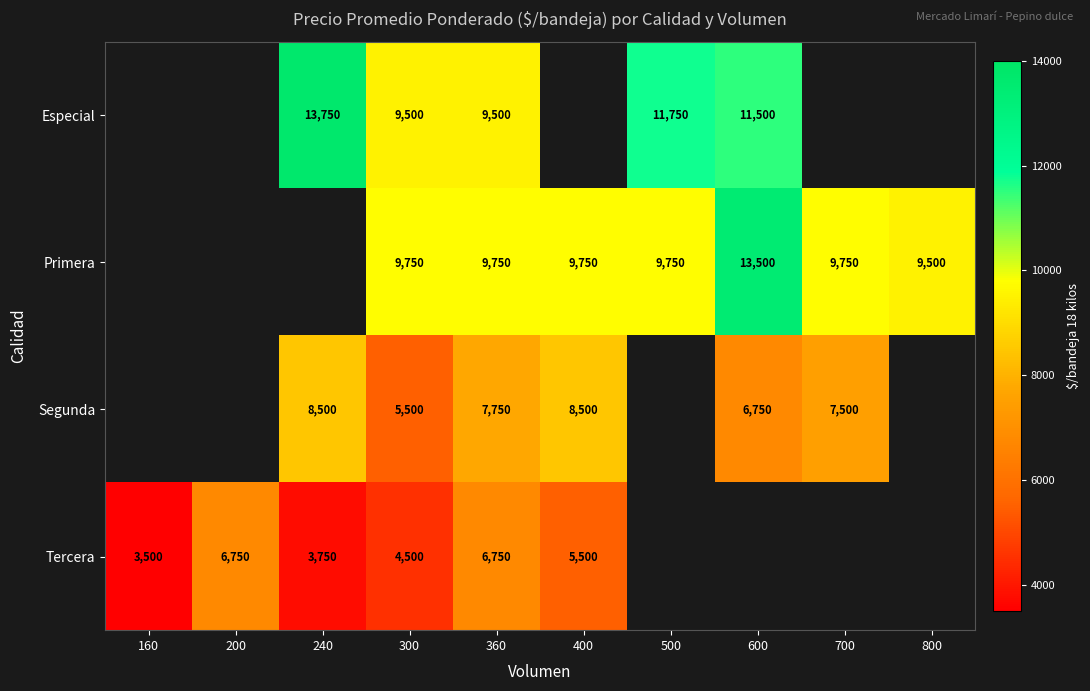

What is the sum of the Especial values at 240 and 600?

25250